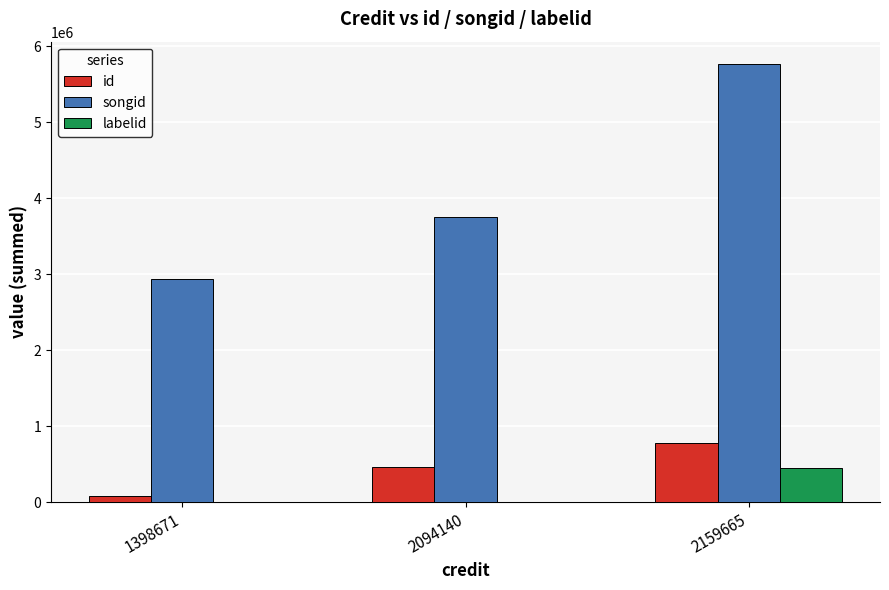

What are all the series names shown in the legend?

id, songid, labelid